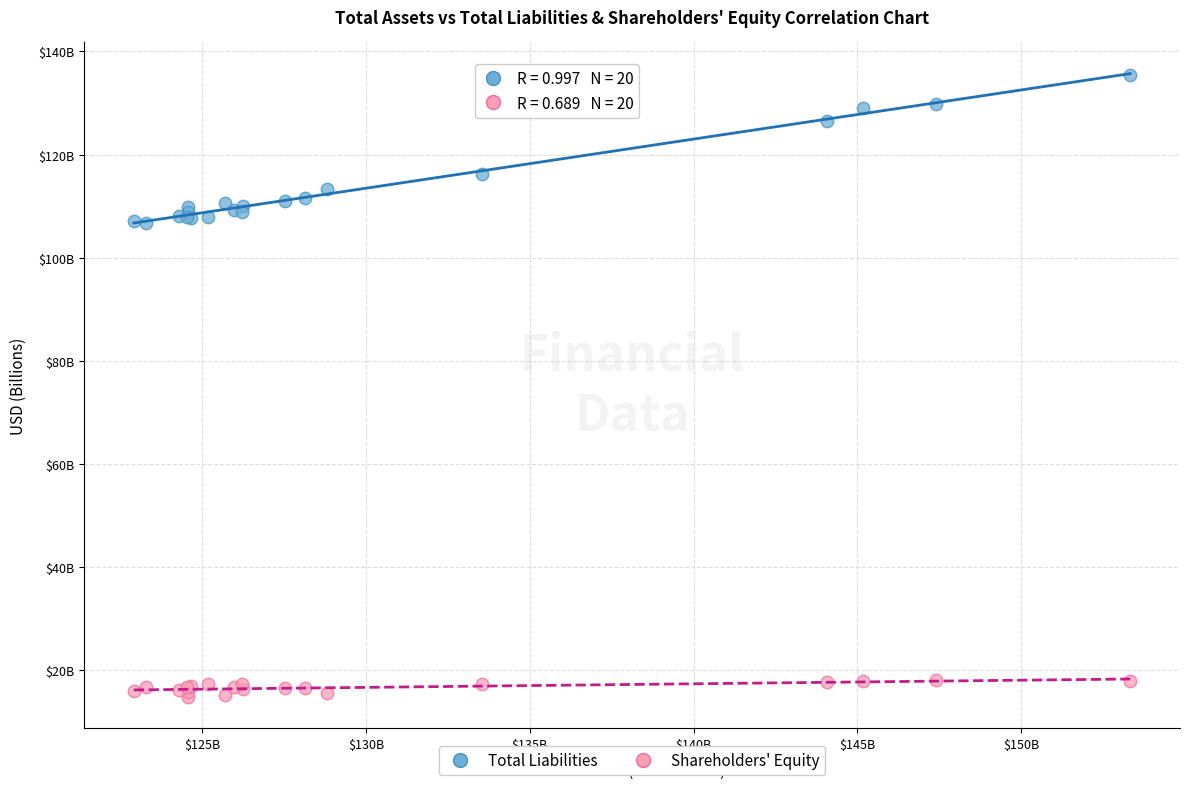

Which series contains the highest Y value?

Total Liabilities